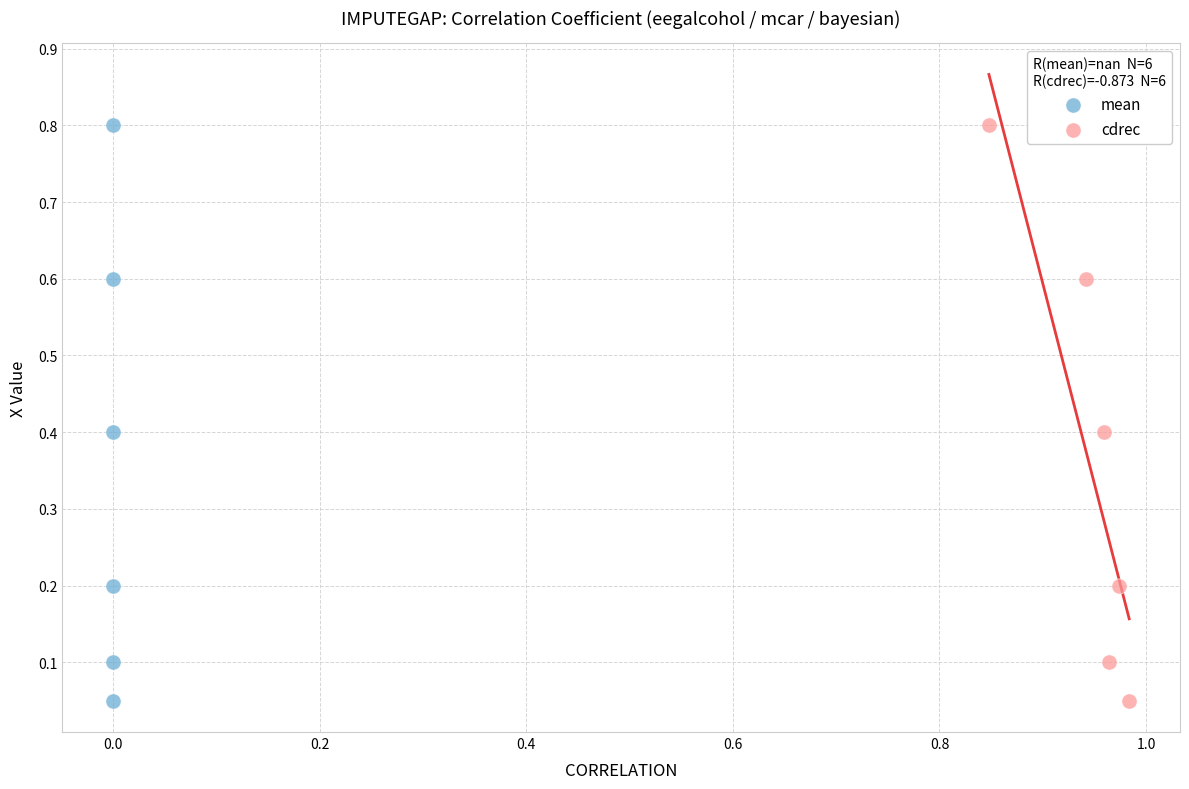

What are all the series names shown in the legend?

mean, cdrec